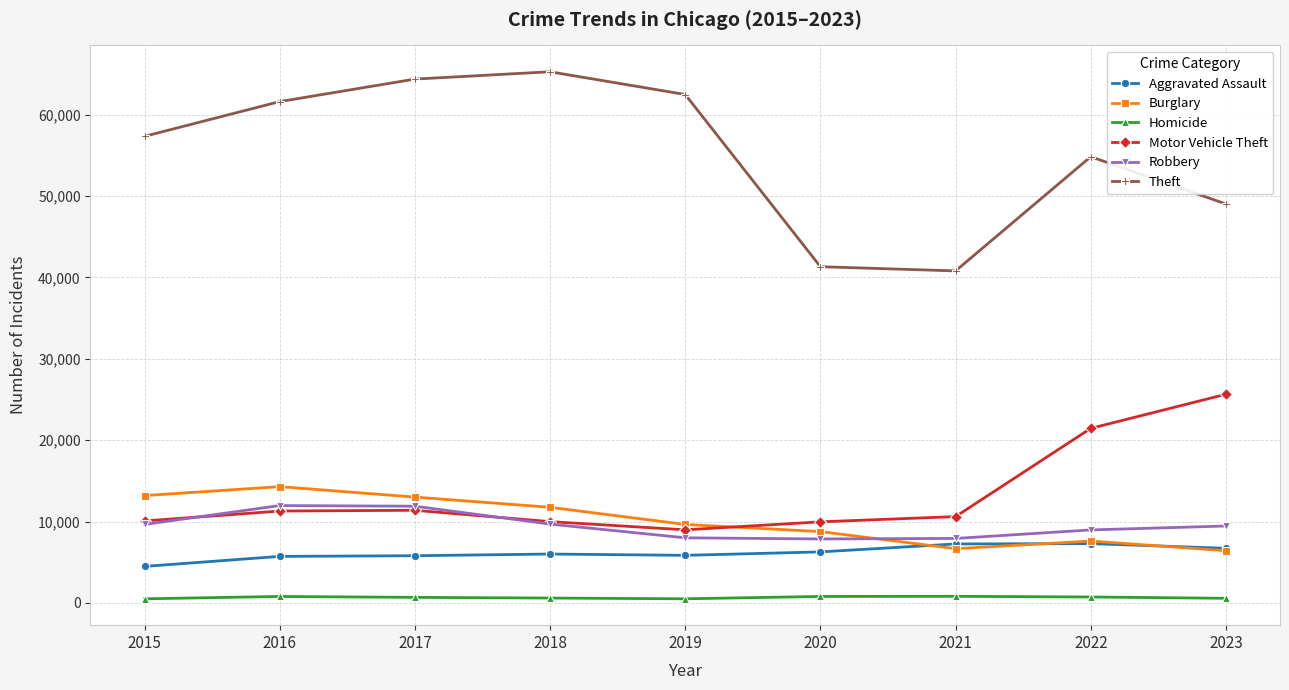

True or false: Aggravated Assault and Theft cross at least once.

False